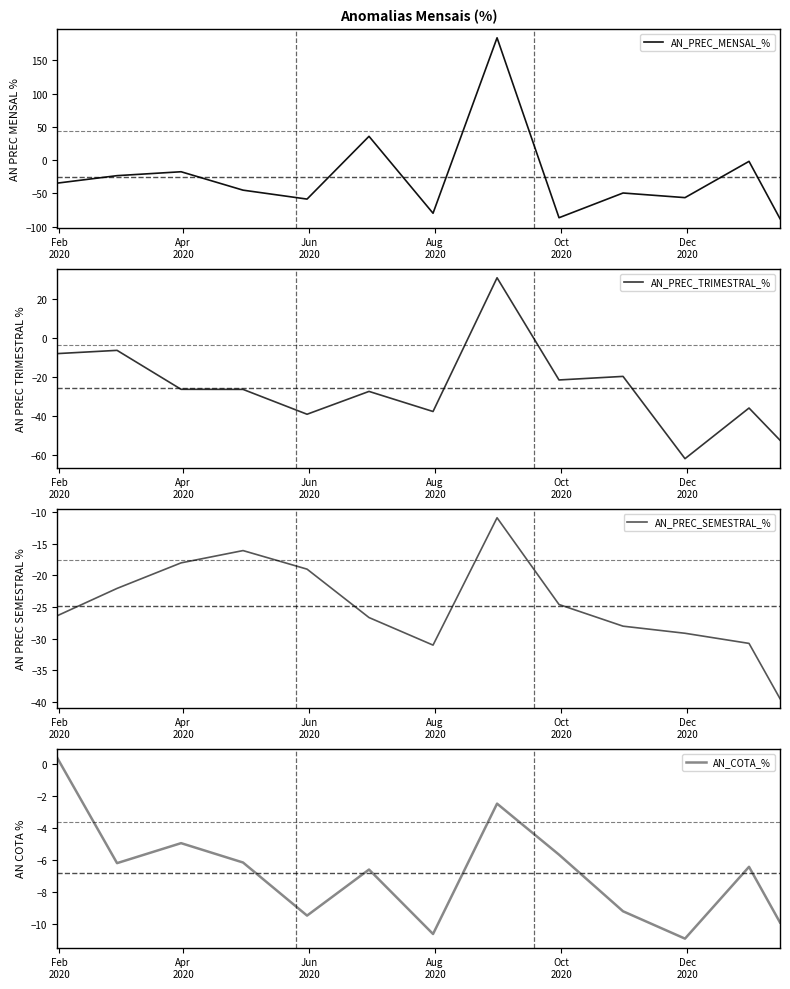

Reading left to right, transcribe all the data shown in this chart.

AN_PREC_MENSAL_%: -34.6	-23.4	-17.5	-45.1	-58.6	35.7	-79.8	183.7	-86.6	-49.4	-56.4	-1.9	-88.0
AN_PREC_TRIMESTRAL_%: -8.1	-6.4	-26.3	-26.3	-39.0	-27.4	-37.6	30.6	-21.5	-19.7	-61.7	-35.8	-52.3
AN_PREC_SEMESTRAL_%: -26.4	-22.1	-18.1	-16.1	-19.0	-26.7	-31.0	-10.9	-24.6	-28.0	-29.2	-30.8	-39.5
AN_COTA_%: 0.4	-6.2	-5.0	-6.2	-9.5	-6.6	-10.6	-2.5	-5.7	-9.2	-10.9	-6.4	-9.9